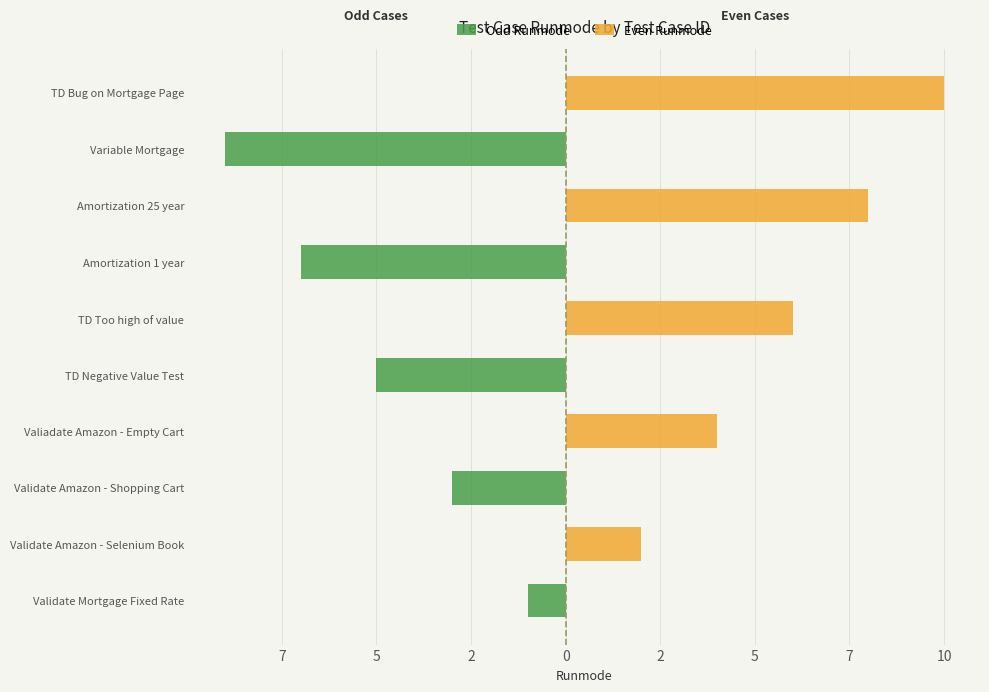

Which series has the largest range (max minus min)?

Even Runmode